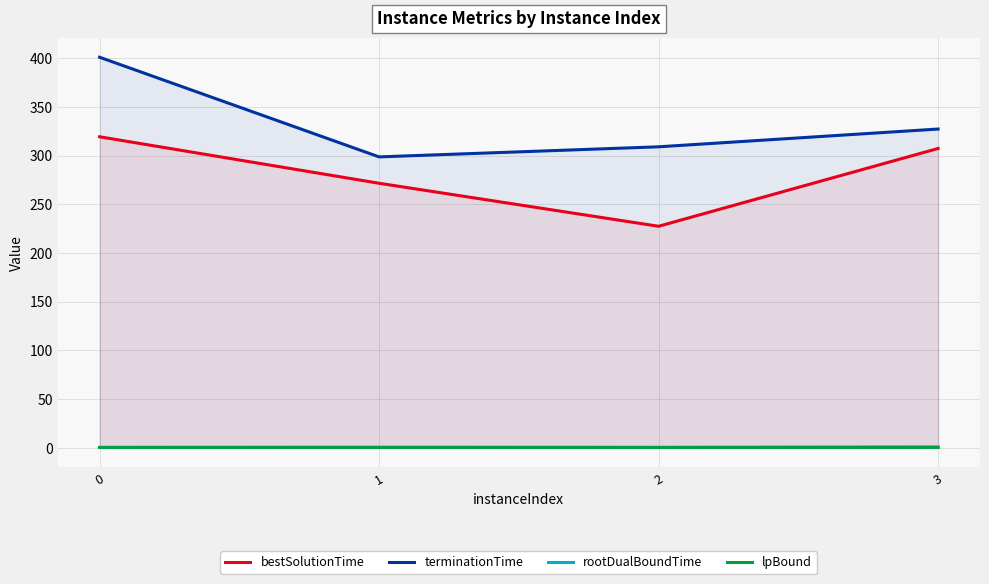

True or false: lpBound and bestSolutionTime cross at least once.

False